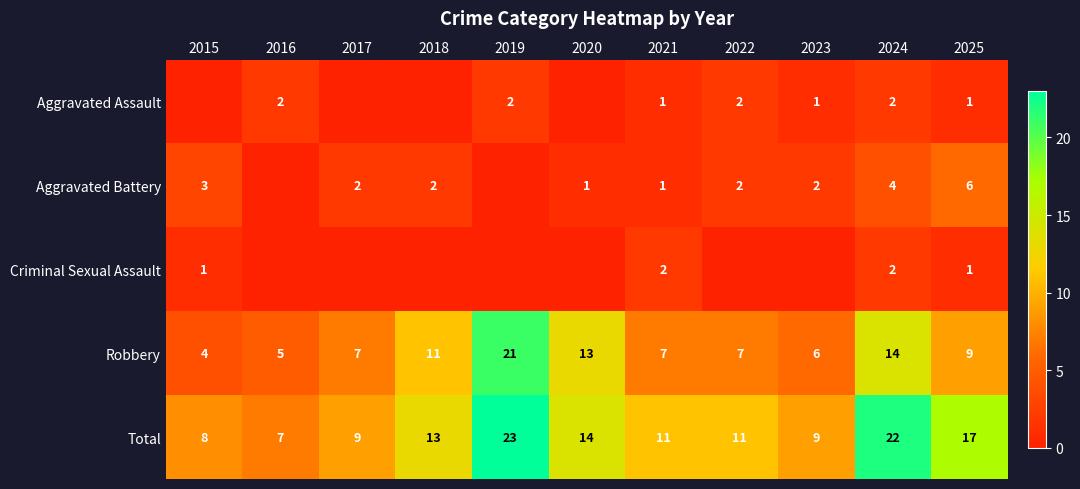

What is the difference between the highest and lowest values at 2024?

20